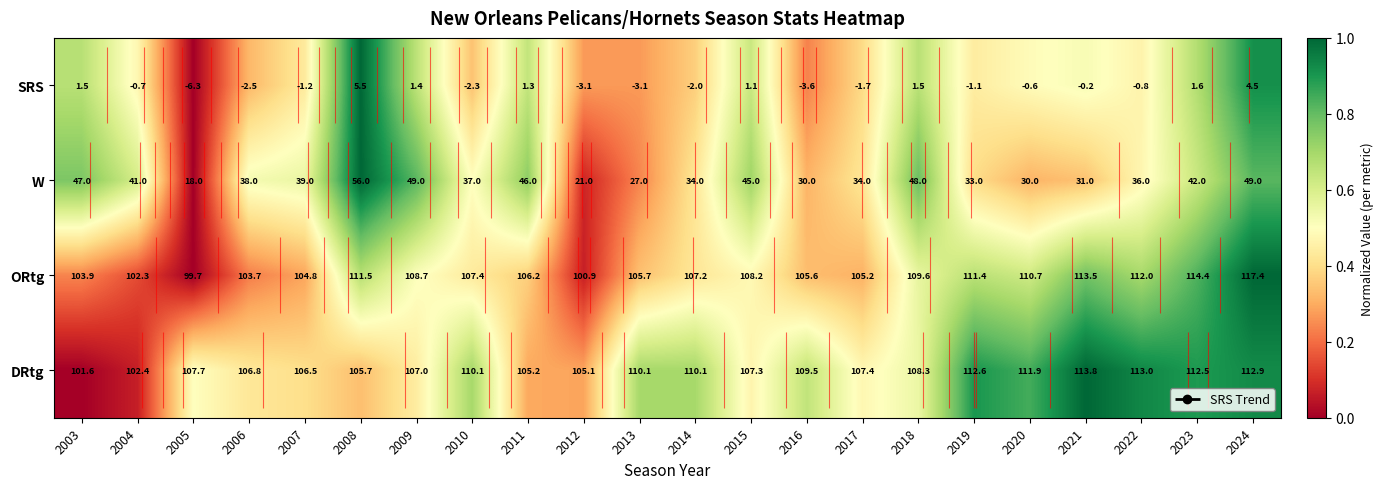

At which label does SRS reach its minimum?

2005